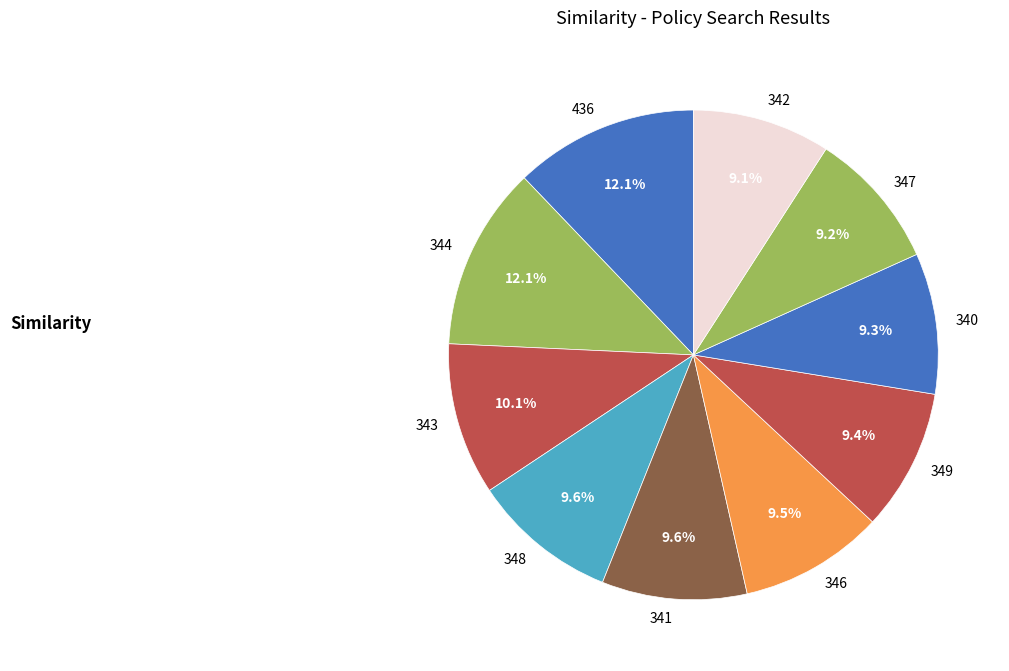

True or false: 436 accounts for 12% of the total.

True